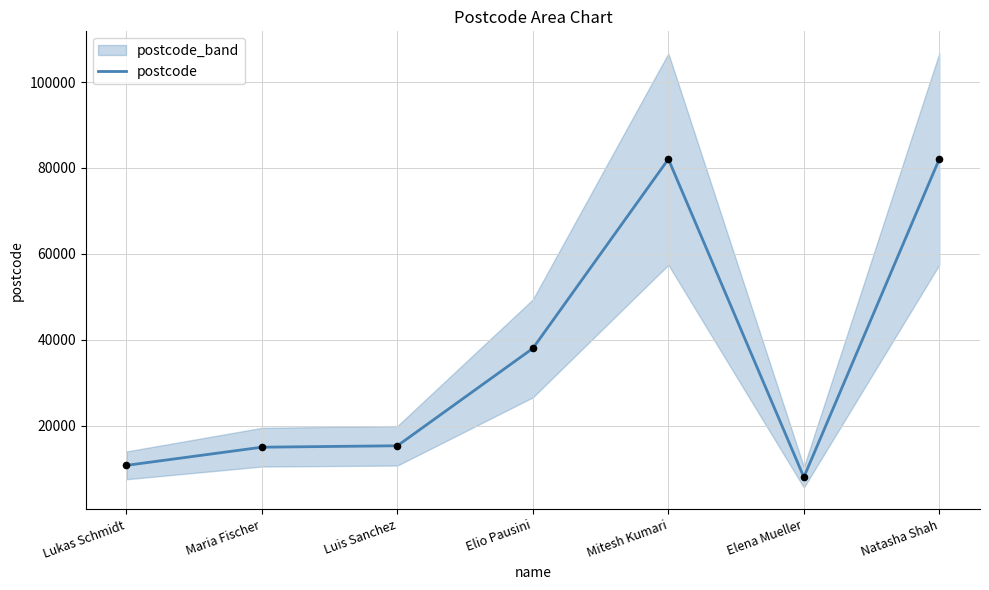

What is the change in value from Maria Fischer to Luis Sanchez?

+330